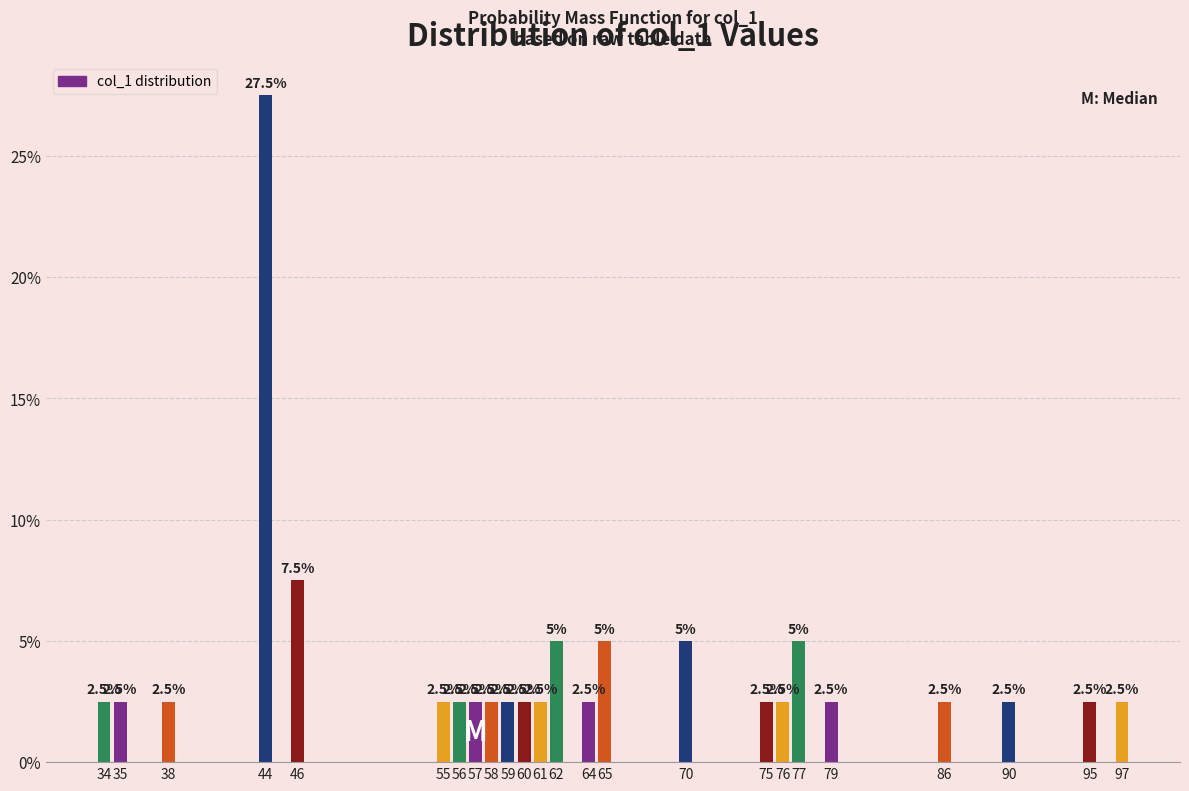

Are the bars horizontal?

No